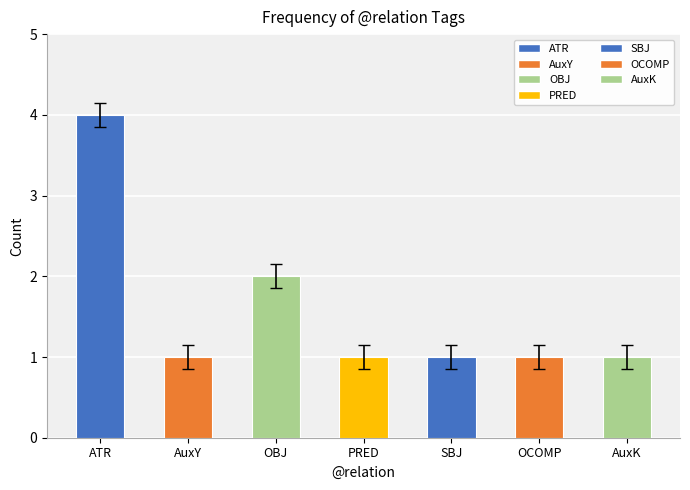

How many bars are there in total?

7